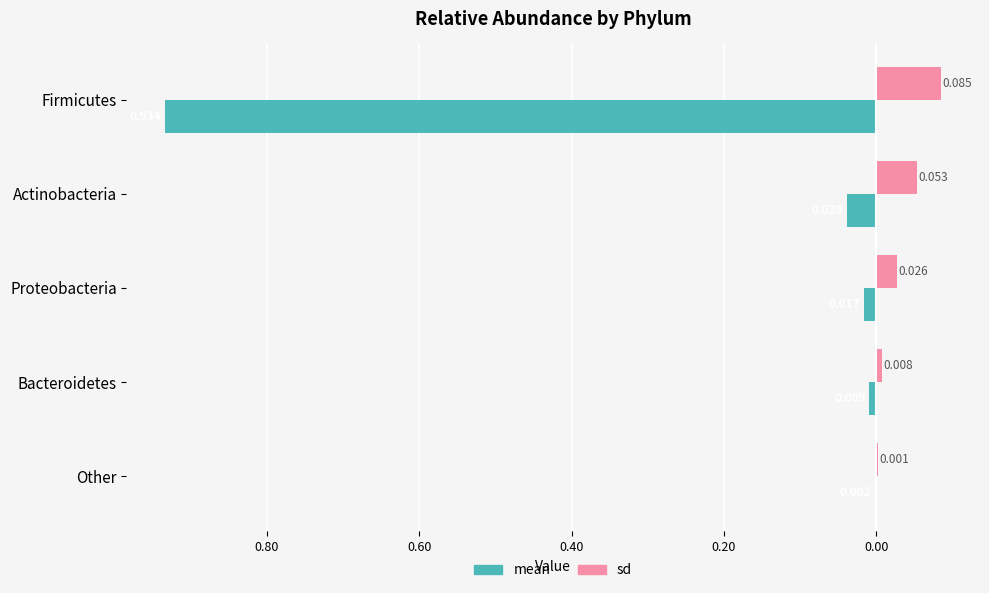

What are all the series names shown in the legend?

mean, sd